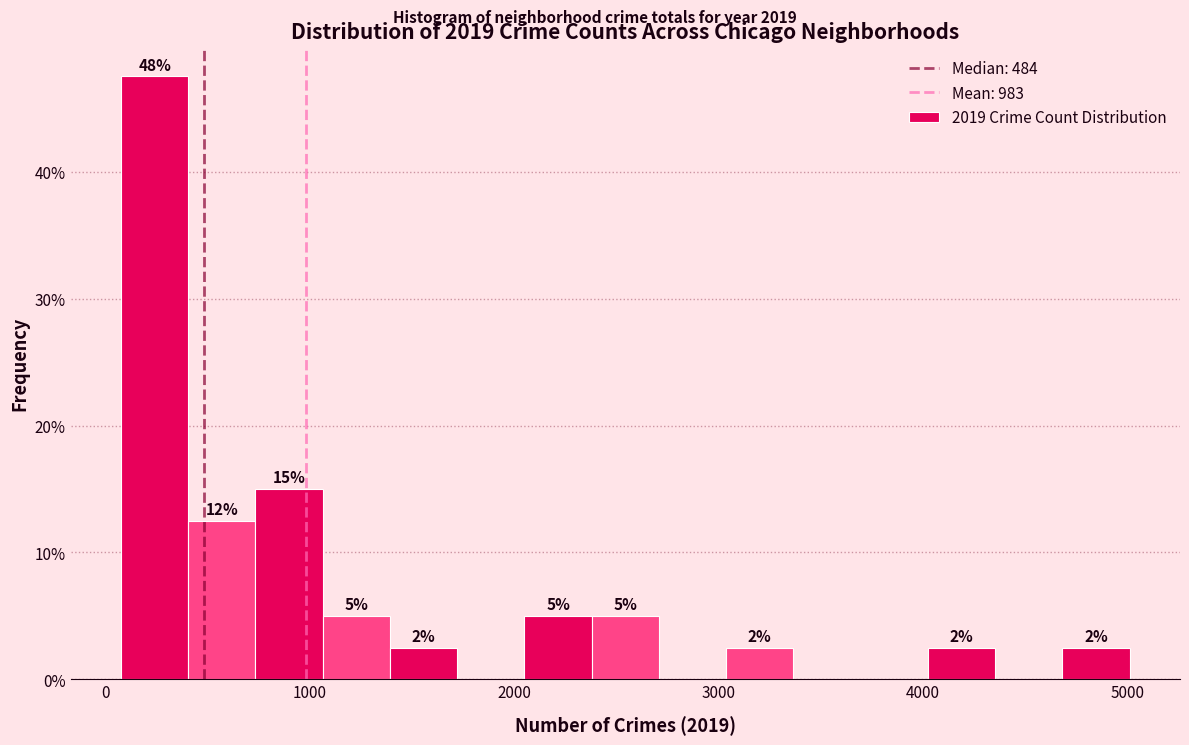

Around what value on the x-axis is the tallest bar? Give the approximate position of its centre, as read against the axis.

200